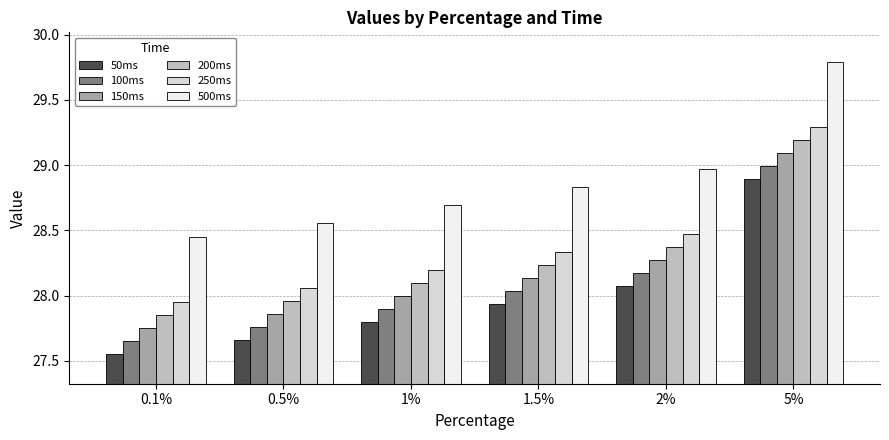

What are all the series names shown in the legend?

50ms, 100ms, 150ms, 200ms, 250ms, 500ms